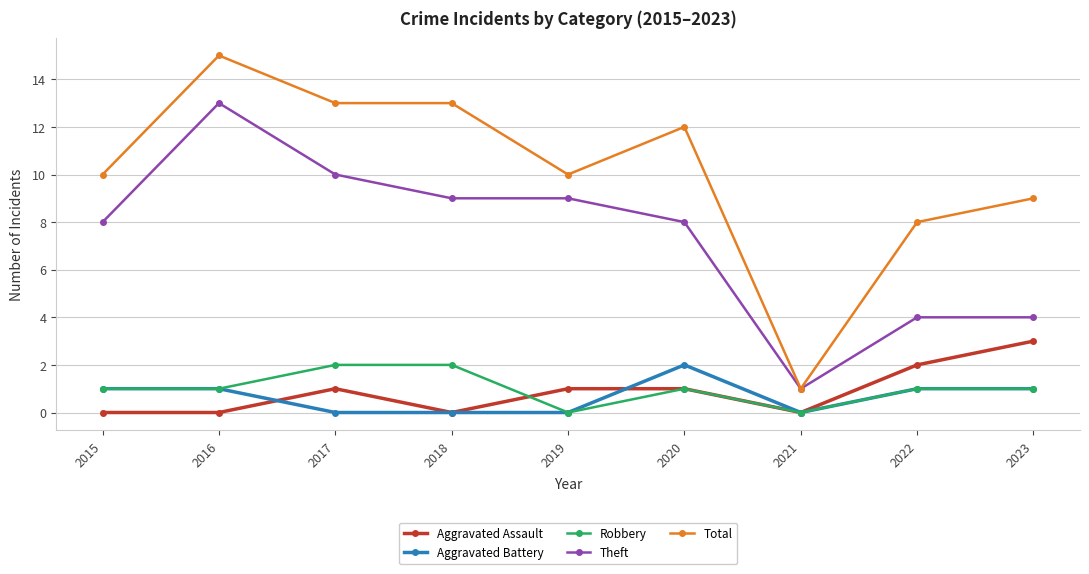

True or false: Theft and Robbery intersect in this chart.

False